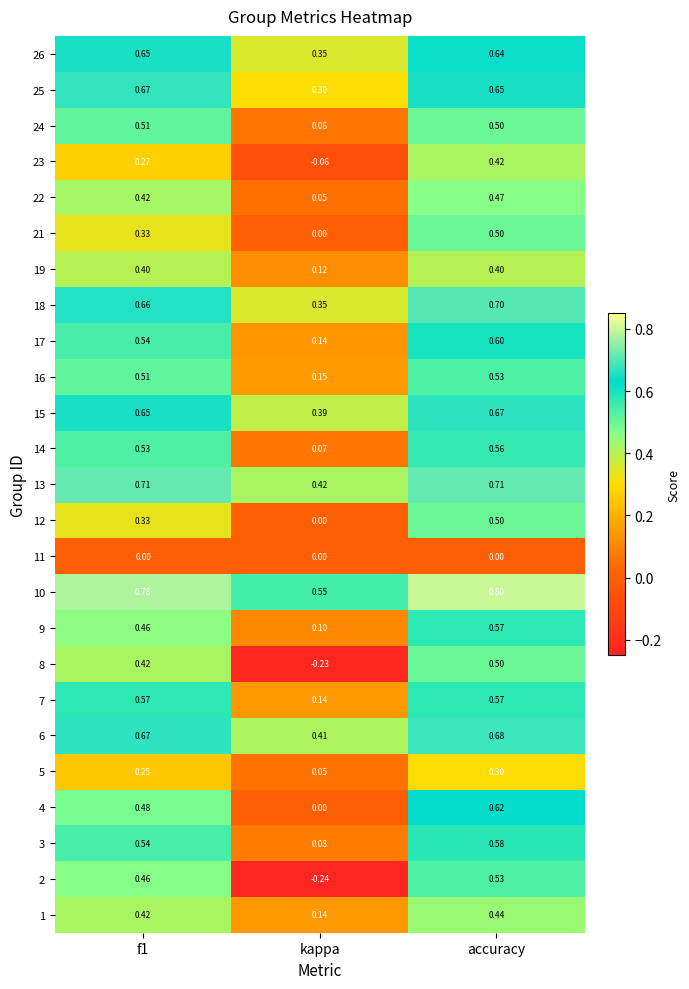

Which label corresponds to the smallest value in the chart?

kappa